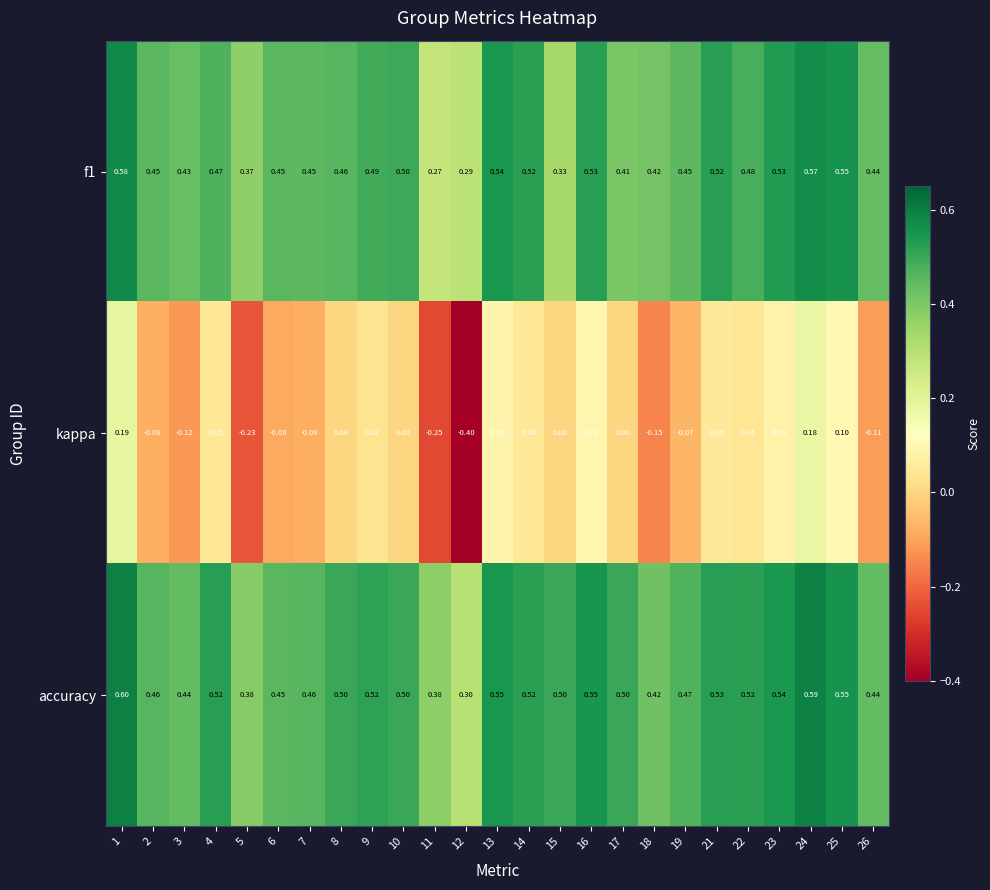

Which series has the largest range (max minus min)?

kappa